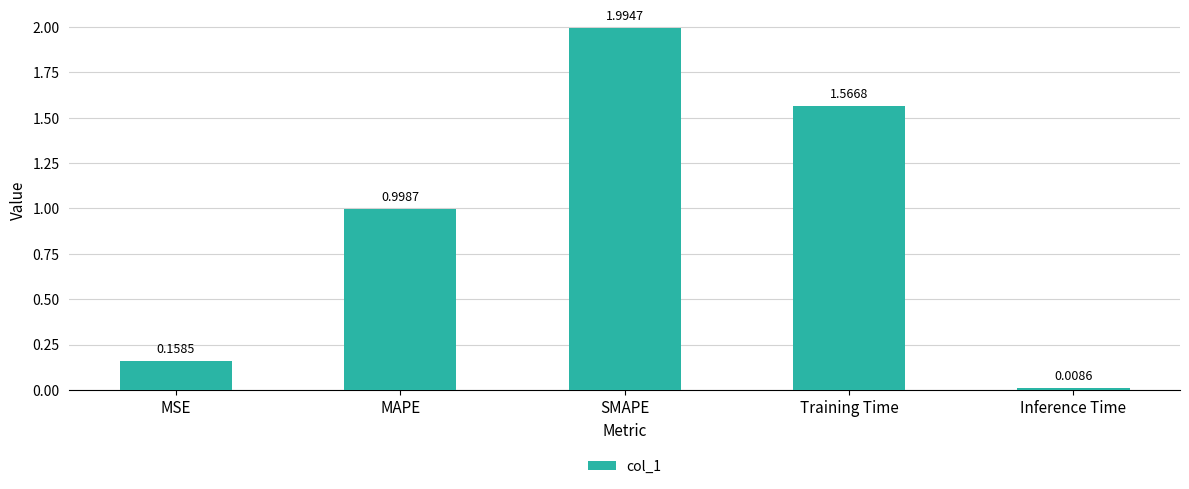

Rank the categories by value from highest to lowest.

SMAPE, Training Time, MAPE, MSE, Inference Time